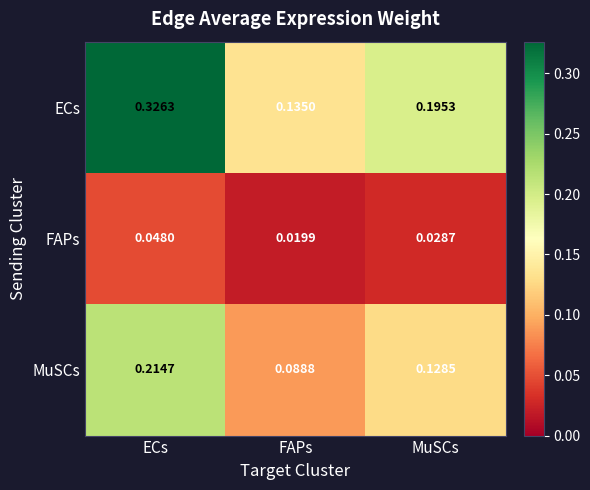

Which series has the largest total across all categories?

ECs